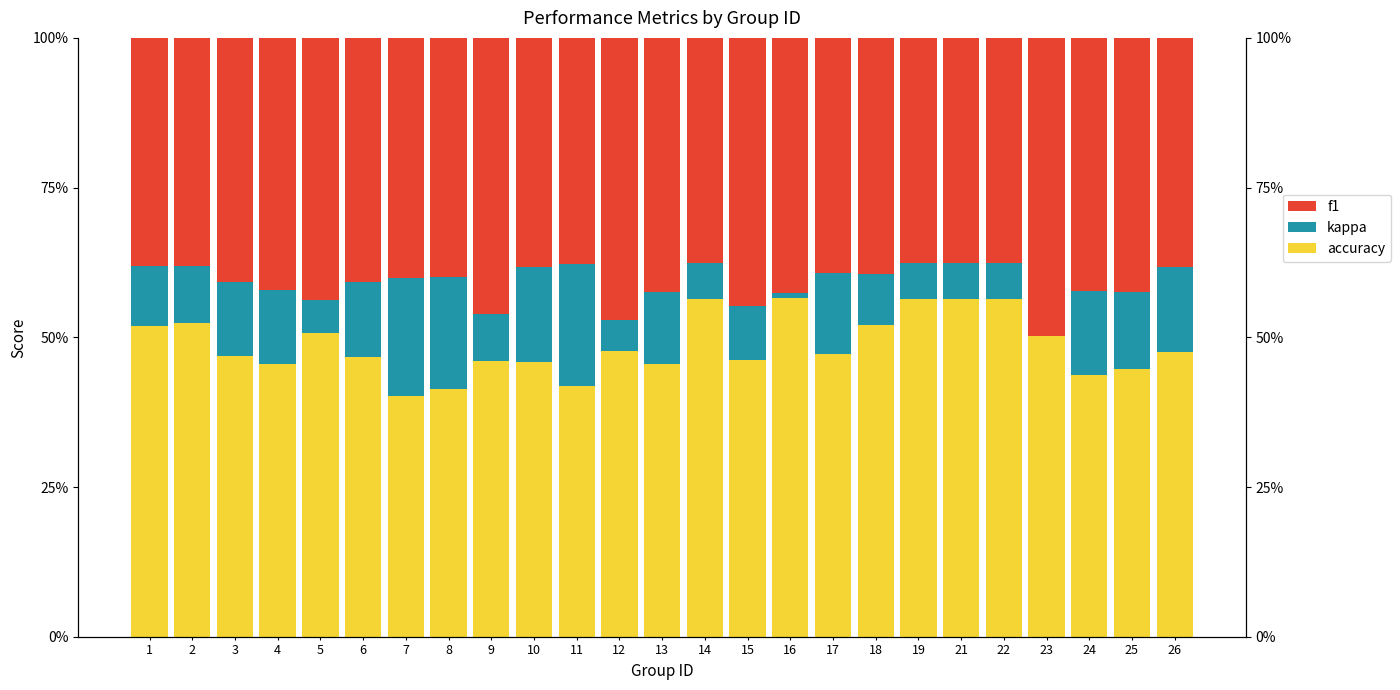

Rank the series at 7 from lowest to highest value.

kappa, f1, accuracy